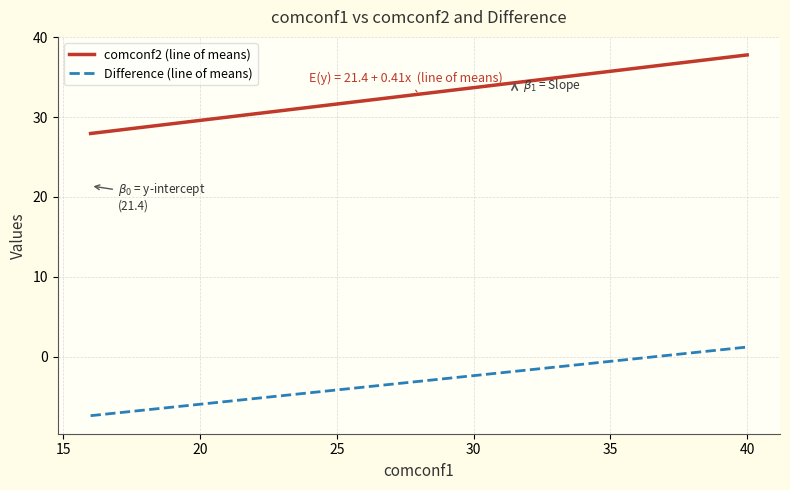

True or false: Difference (line of means) and comconf2 (line of means) intersect in this chart.

False